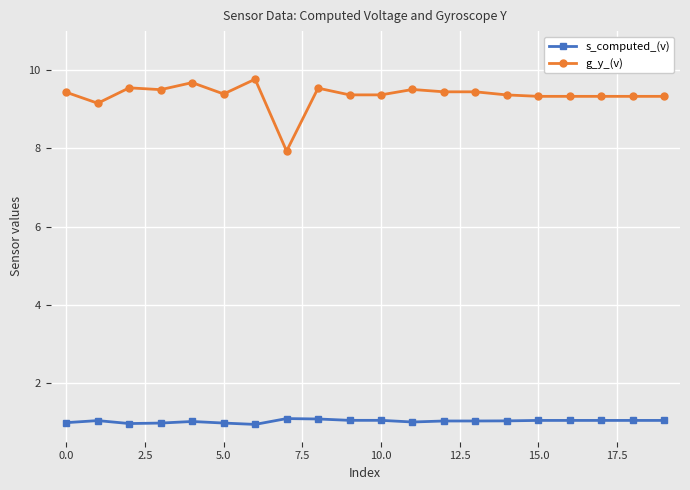

What is the highest value of the s_computed_(v) series?

1.1